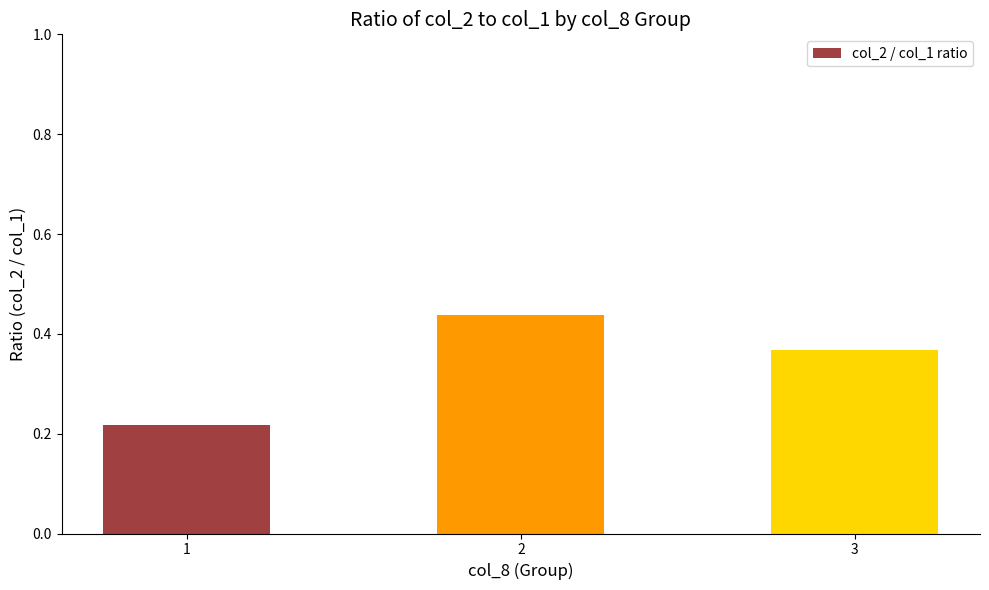

Rank the categories by value from highest to lowest.

2, 3, 1